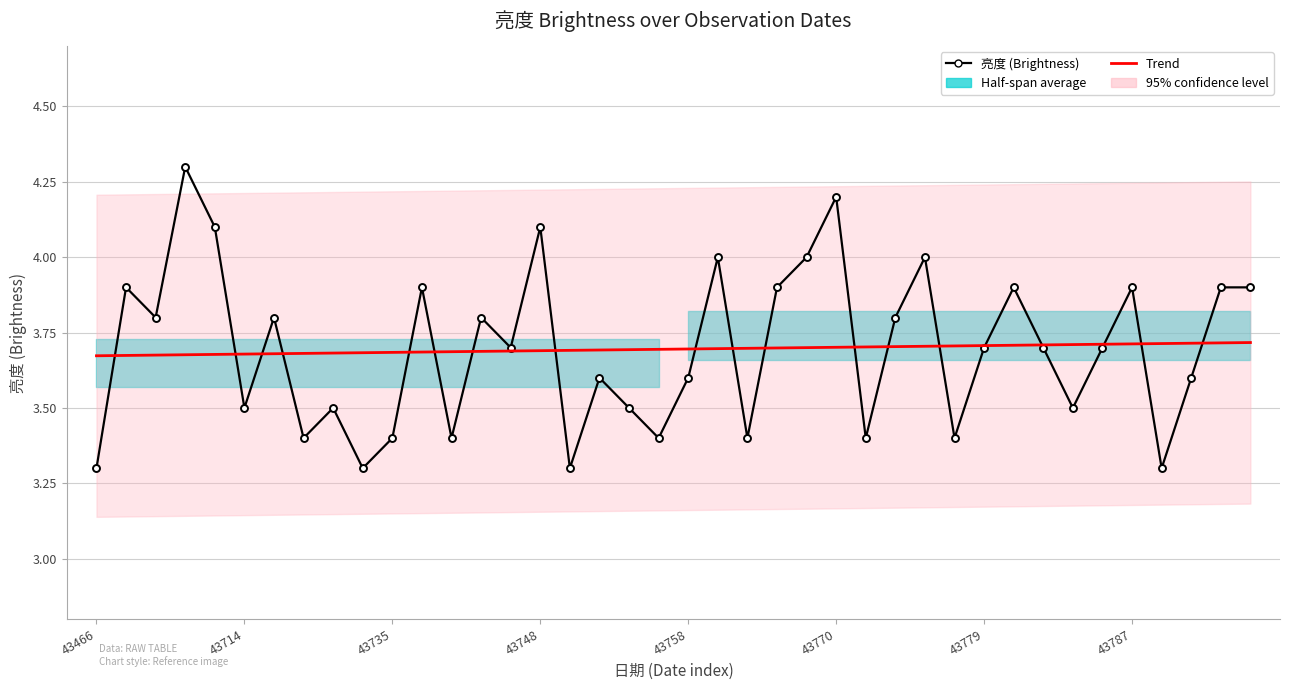

Reading right to left, list all the values displayed in this chart.

亮度 (Brightness): 3.9	3.9	3.6	3.3	3.9	3.7	3.5	3.7	3.9	3.7	3.4	4.0	3.8	3.4	4.2	4.0	3.9	3.4	4.0	3.6	3.4	3.5	3.6	3.3	4.1	3.7	3.8	3.4	3.9	3.4	3.3	3.5	3.4	3.8	3.5	4.1	4.3	3.8	3.9	3.3
Trend: 3.7	3.7	3.7	3.7	3.7	3.7	3.7	3.7	3.7	3.7	3.7	3.7	3.7	3.7	3.7	3.7	3.7	3.7	3.7	3.7	3.7	3.7	3.7	3.7	3.7	3.7	3.7	3.7	3.7	3.7	3.7	3.7	3.7	3.7	3.7	3.7	3.7	3.7	3.7	3.7